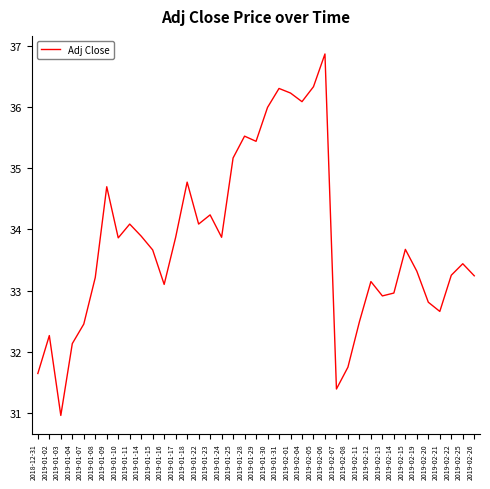

What position from the right is 2019-02-14?

8